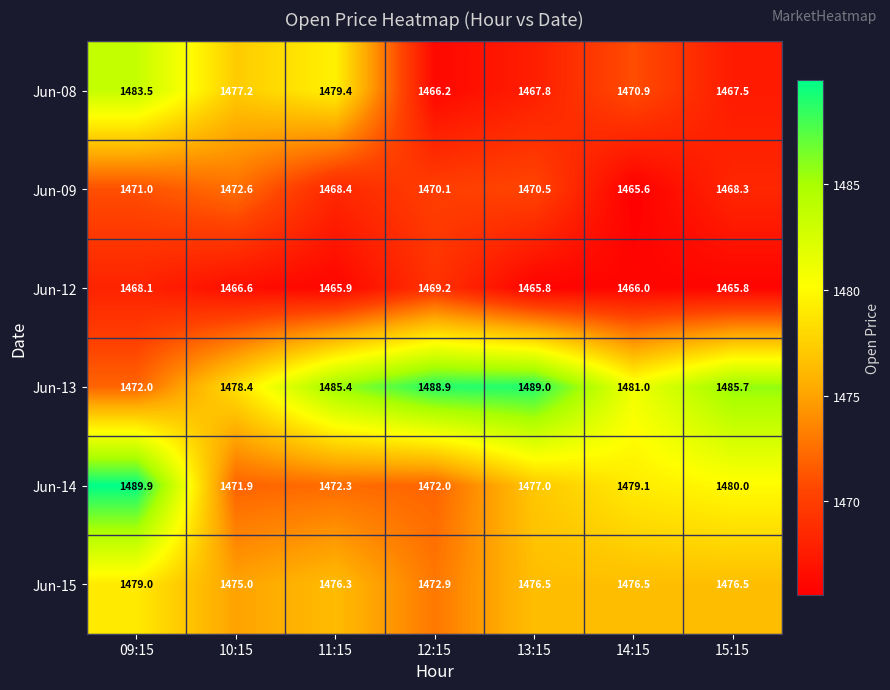

The Jun-15 series shows 2285.5 at 15:15. True or false?

False